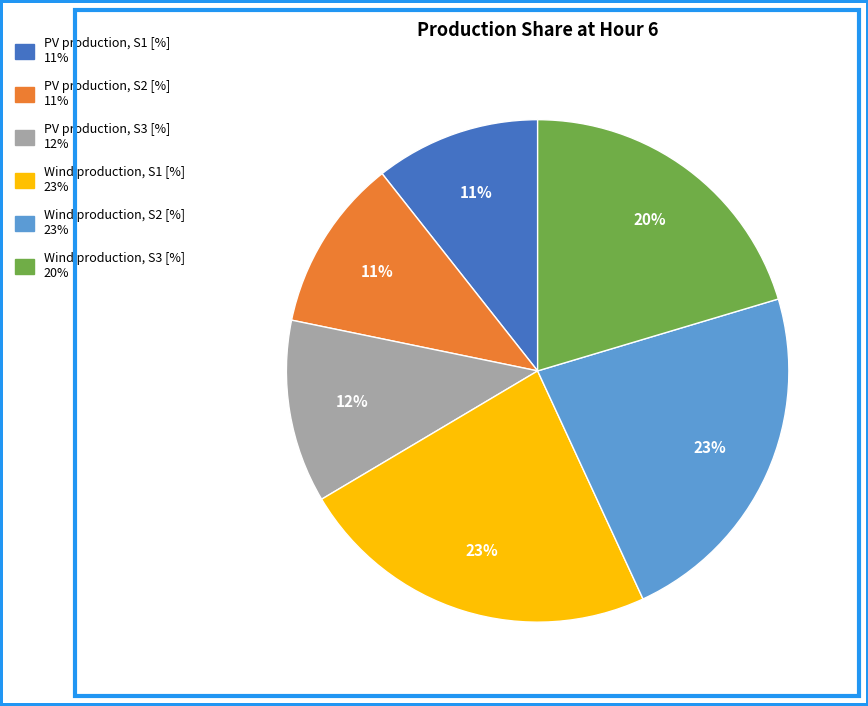

Is there a majority slice in this chart?

No